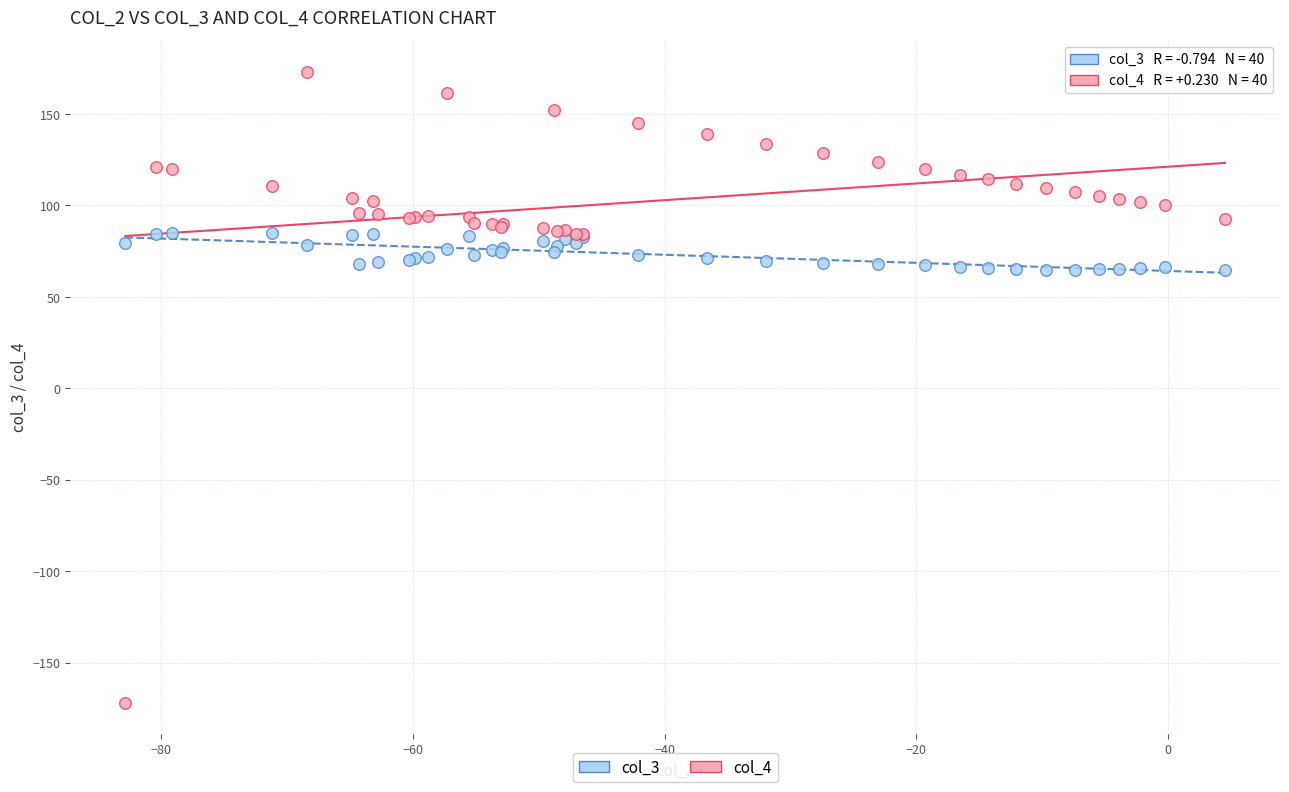

Which series contains the lowest Y value?

col_4